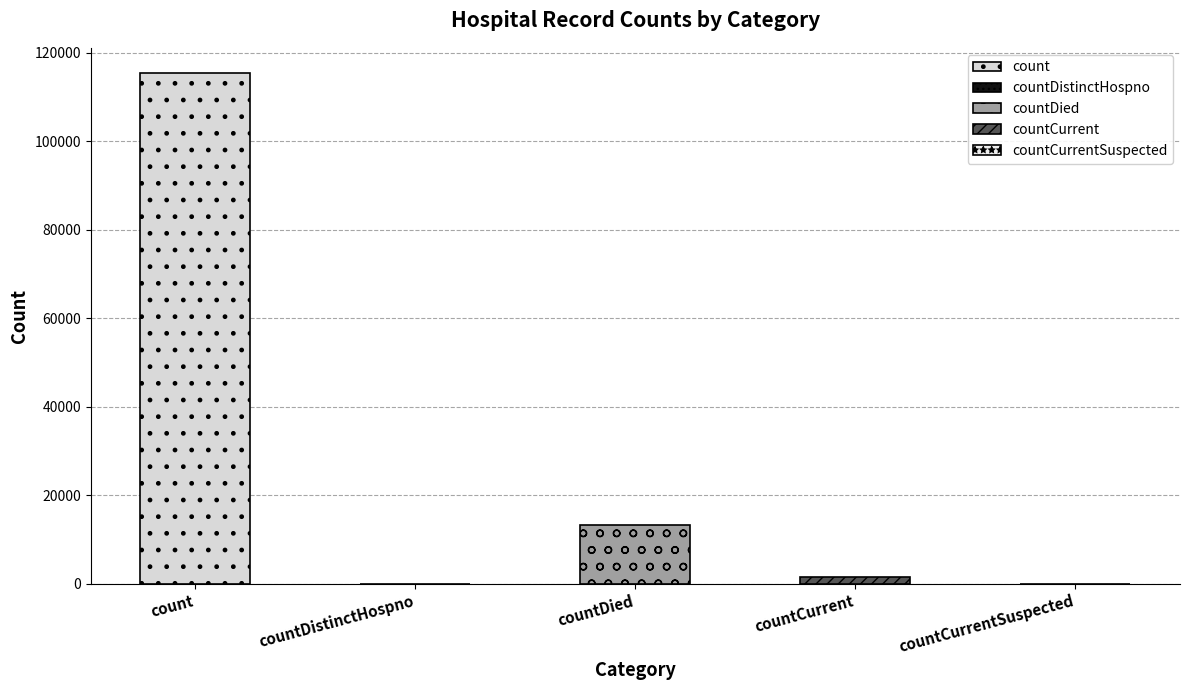

List the labels in order of value, smallest first.

countDistinctHospno, countCurrentSuspected, countCurrent, countDied, count